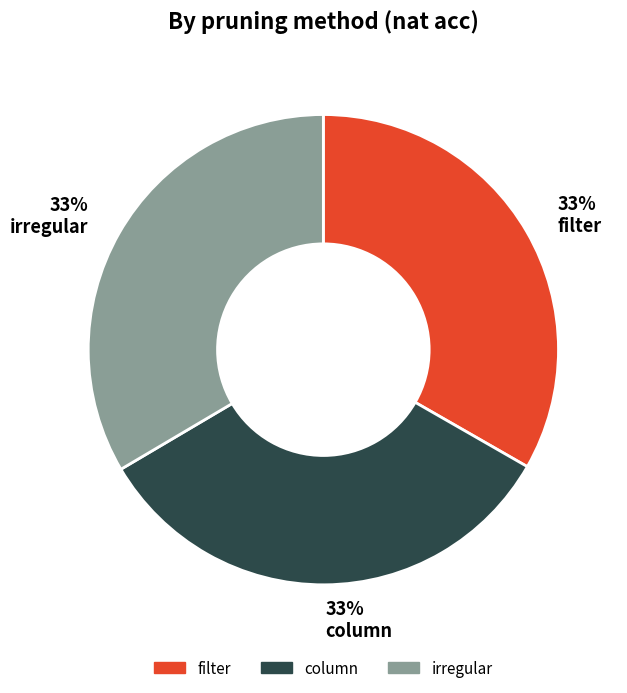

Is there any slice that represents more than half of the pie?

No